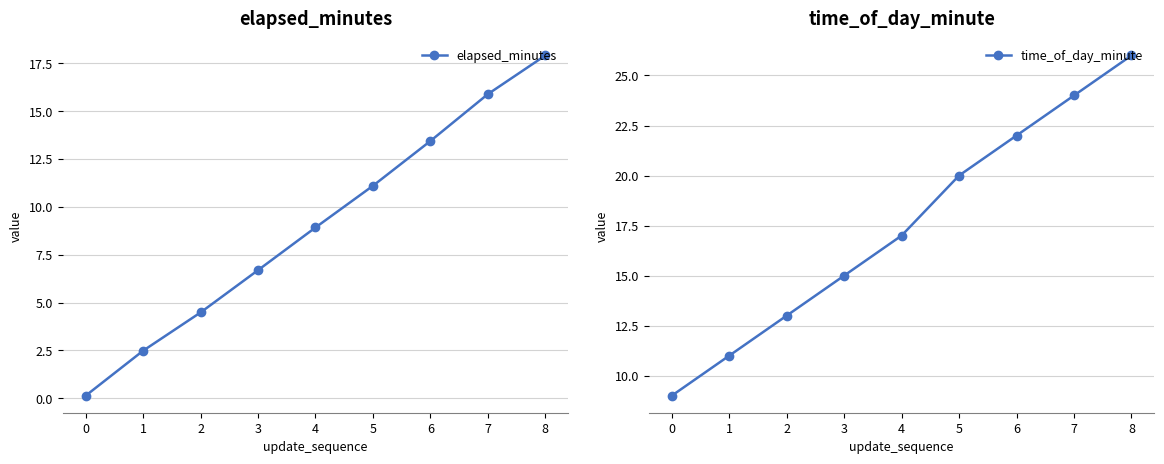

What is the difference between the maximum and minimum values in the elapsed_minutes series?

17.8